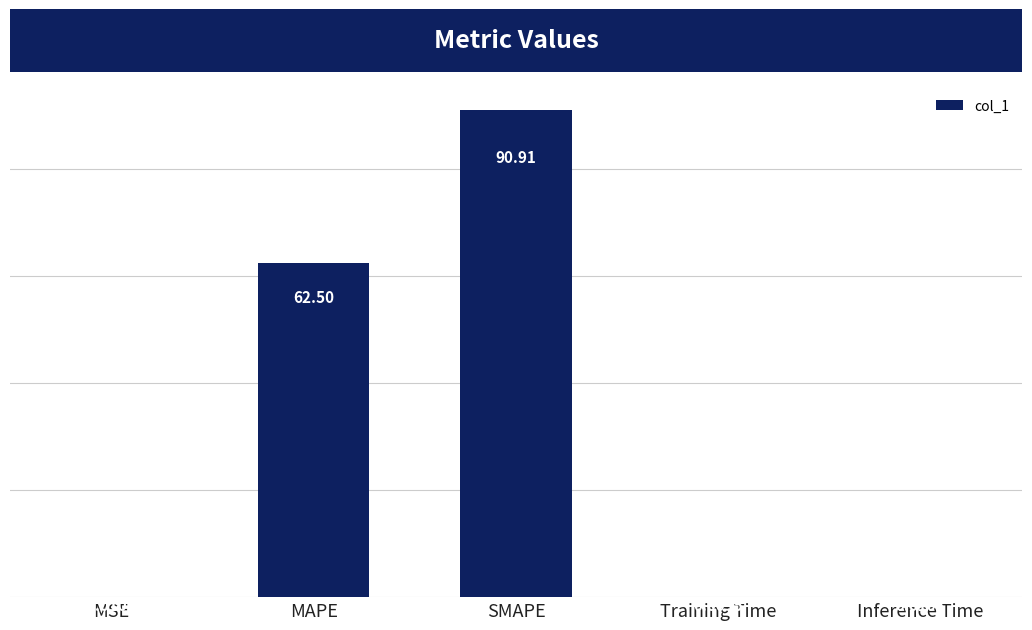

At which label is the value closest to 45?

MAPE